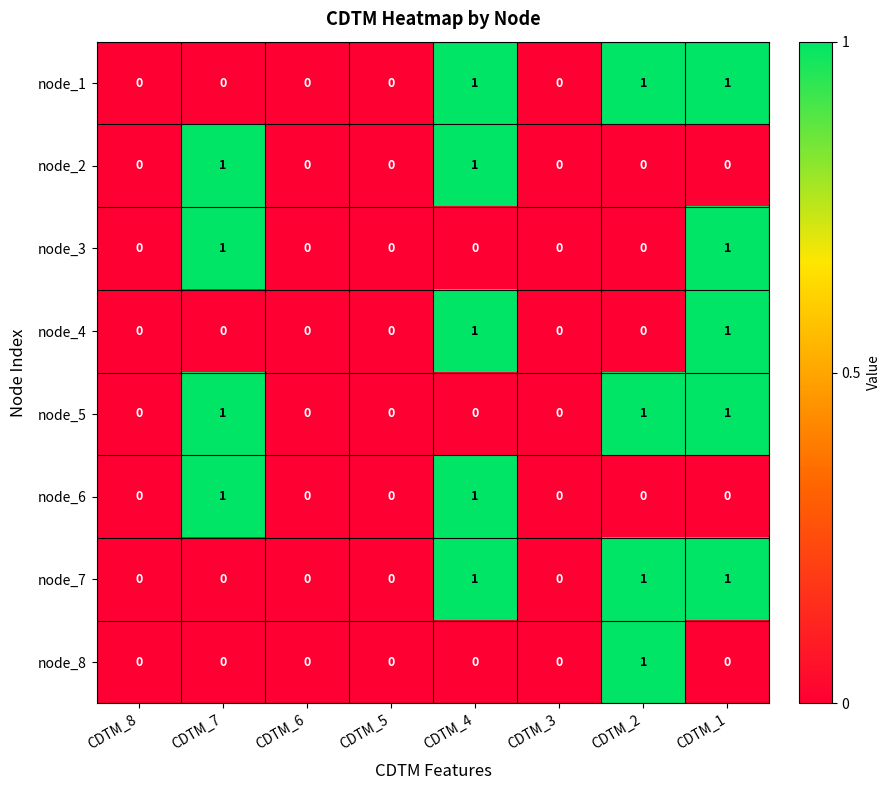

Is it true that node_4 equals 0 at CDTM_1?

False